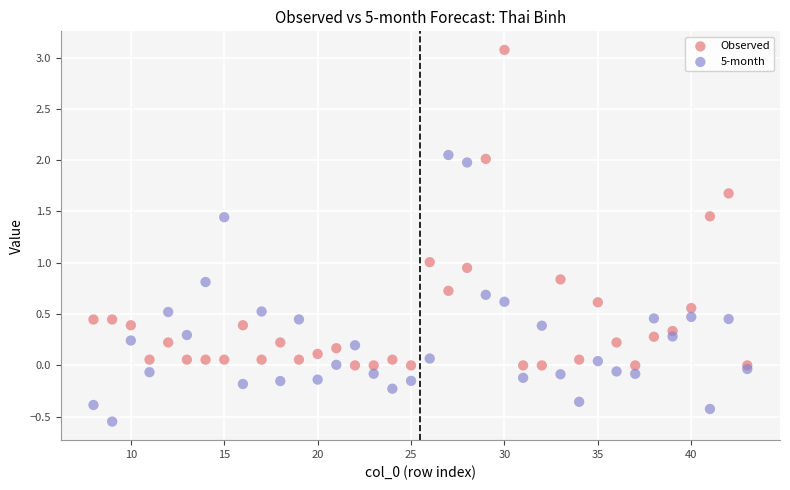

What are all the series names shown in the legend?

Observed, 5-month